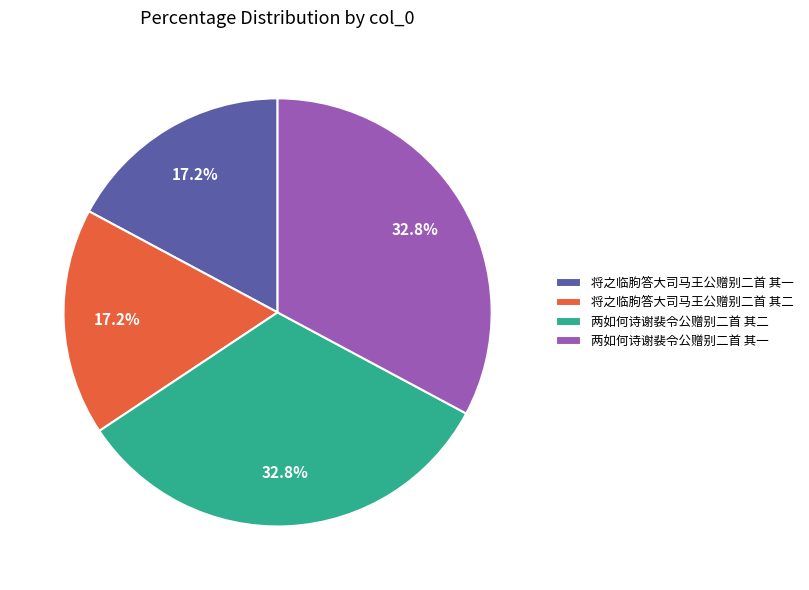

To the nearest percent, what percentage of the pie is 将之临朐答大司马王公赠别二首 其一?

17%